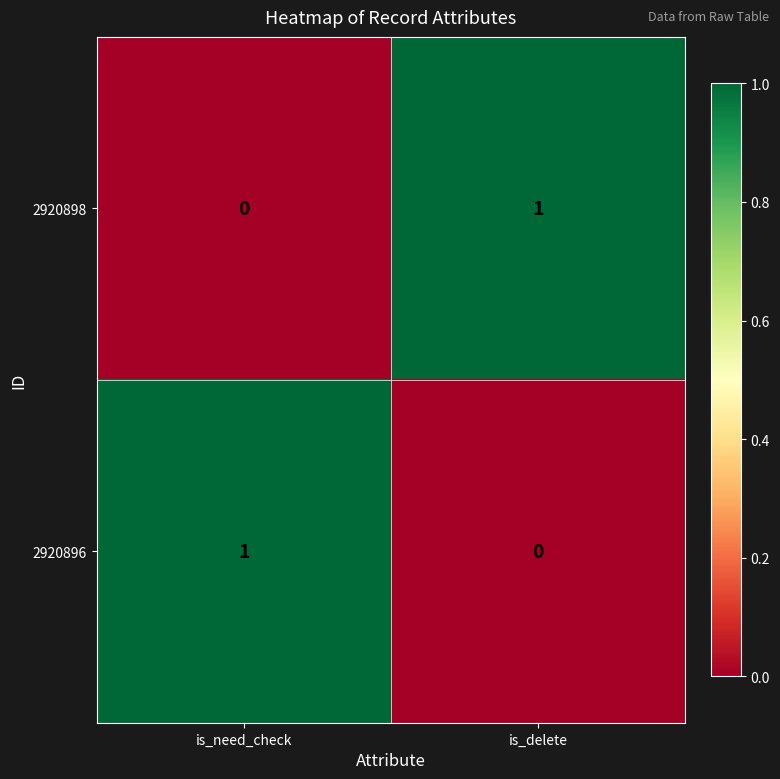

What is the spread (max minus min) of values at is_need_check?

1